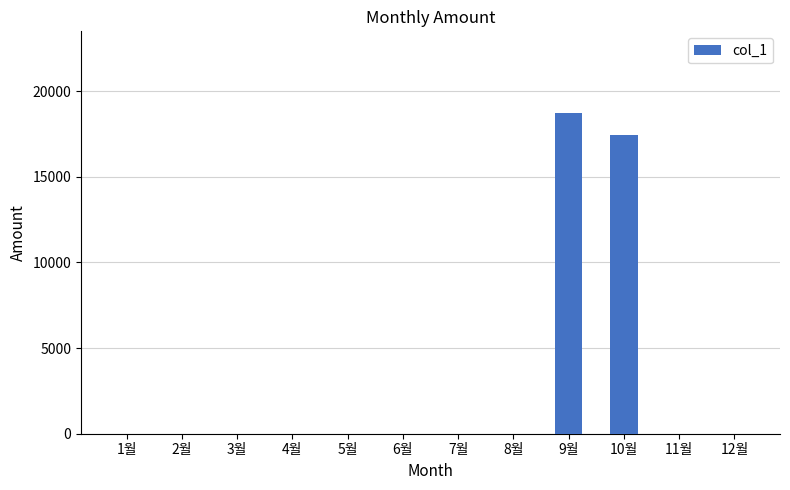

What is the greatest value displayed?

18740